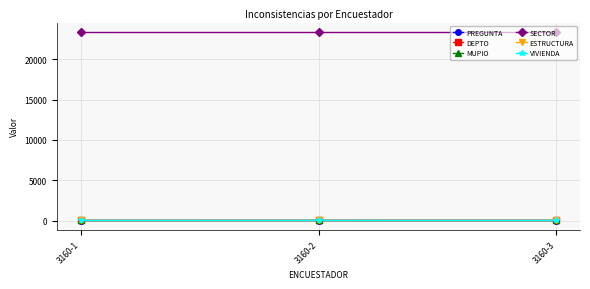

At how many categories does at least one series exceed 1246?

3